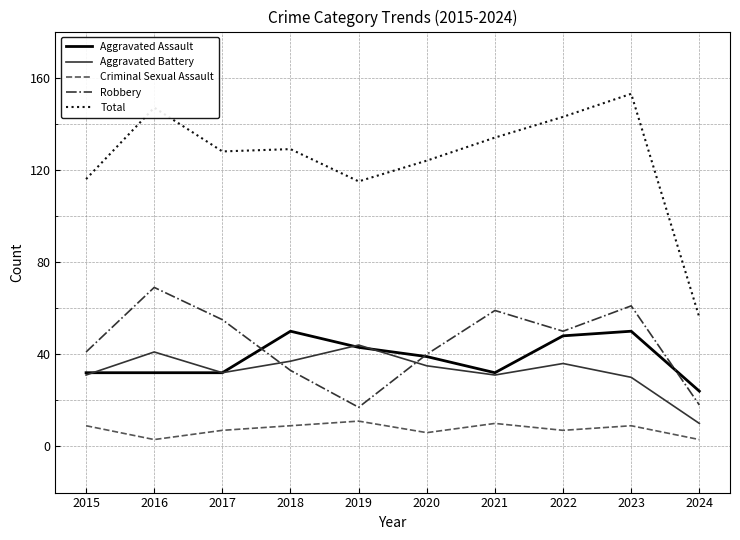

What is the difference between the Total values at 2022 and 2015?

27